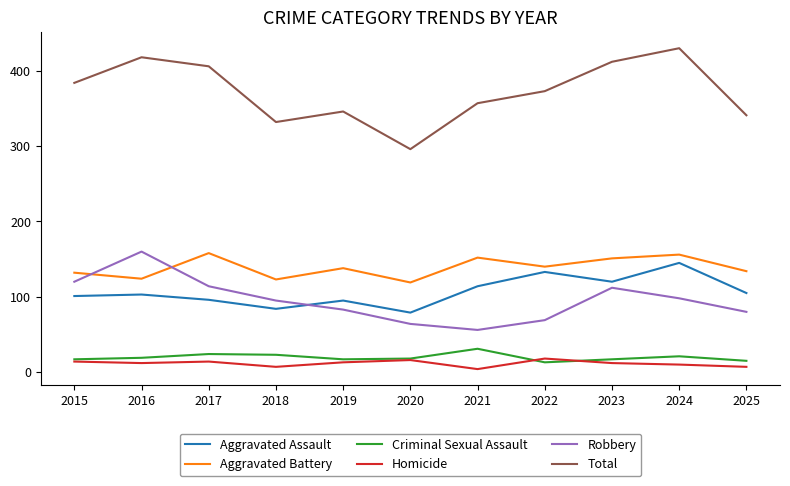

In Aggravated Assault, how many points are lower than both neighbors (excluding endpoints)?

3